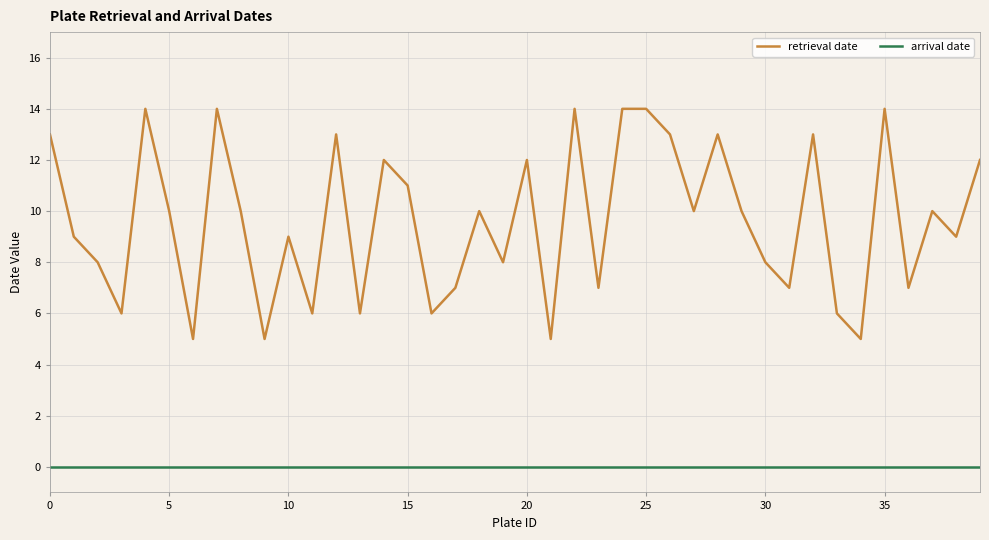

Count the number of categories in the chart.

40